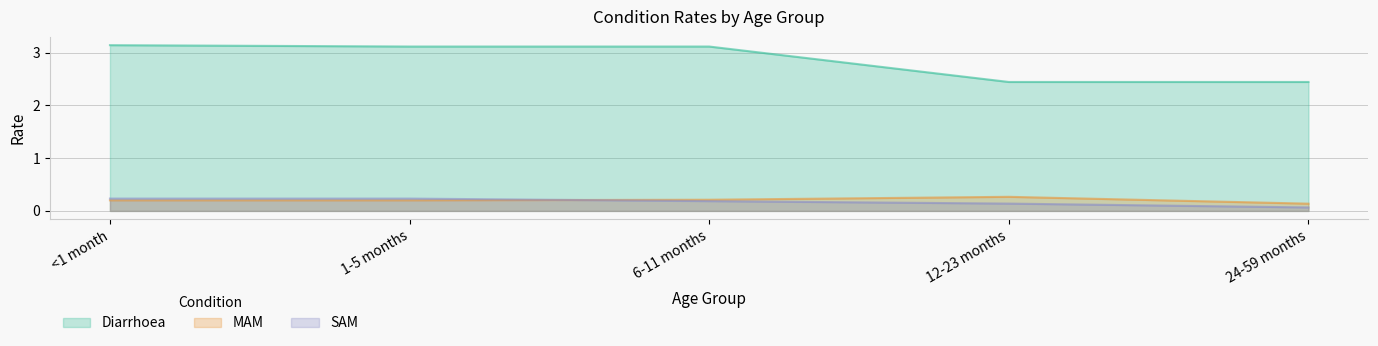

What position from the left is 24-59 months?

5